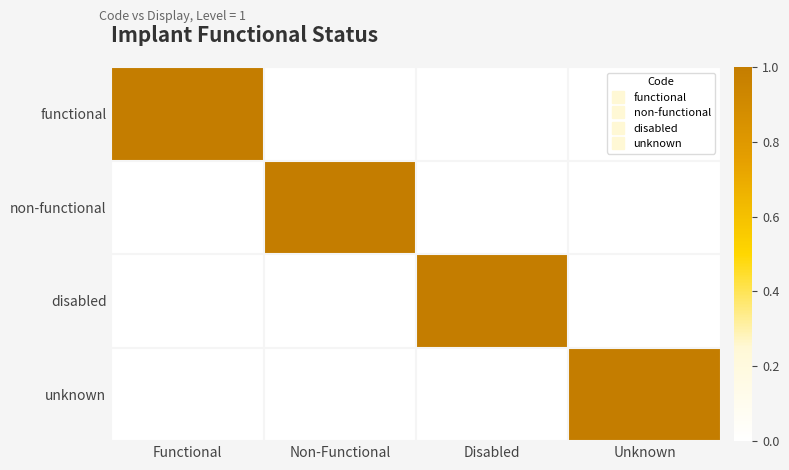

Count the number of data series in this chart.

4